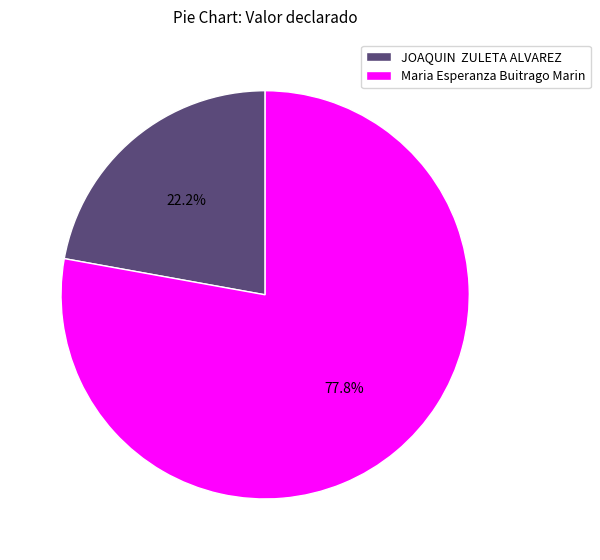

Which slice is the largest?

Maria Esperanza Buitrago Marin